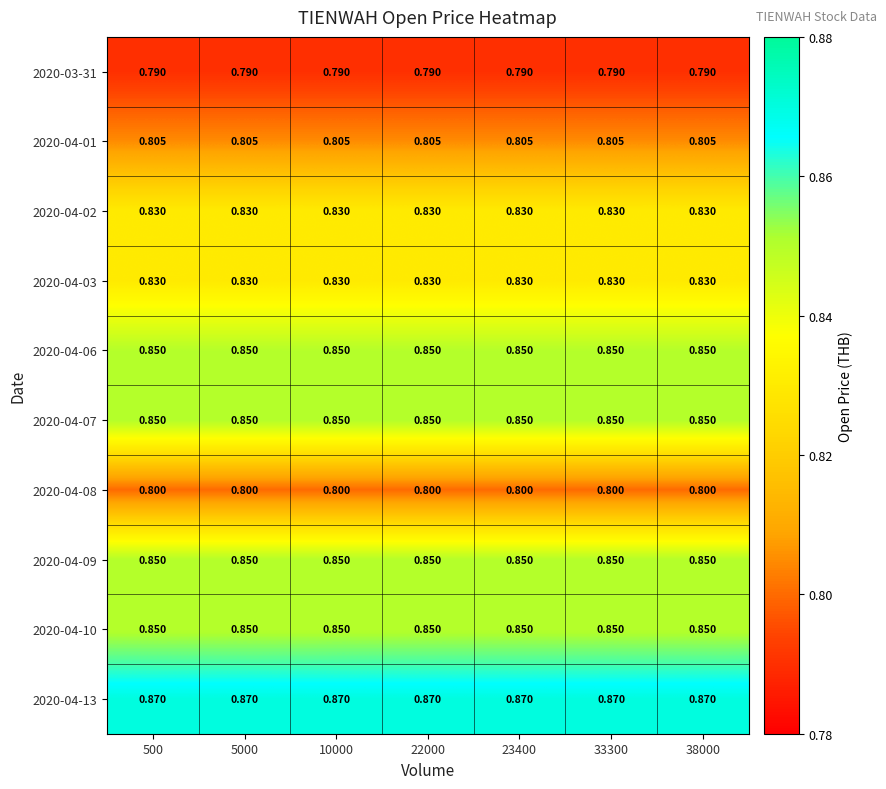

Is the value of 2020-03-31 at 500 greater than the value of 2020-04-13 at 38000?

No